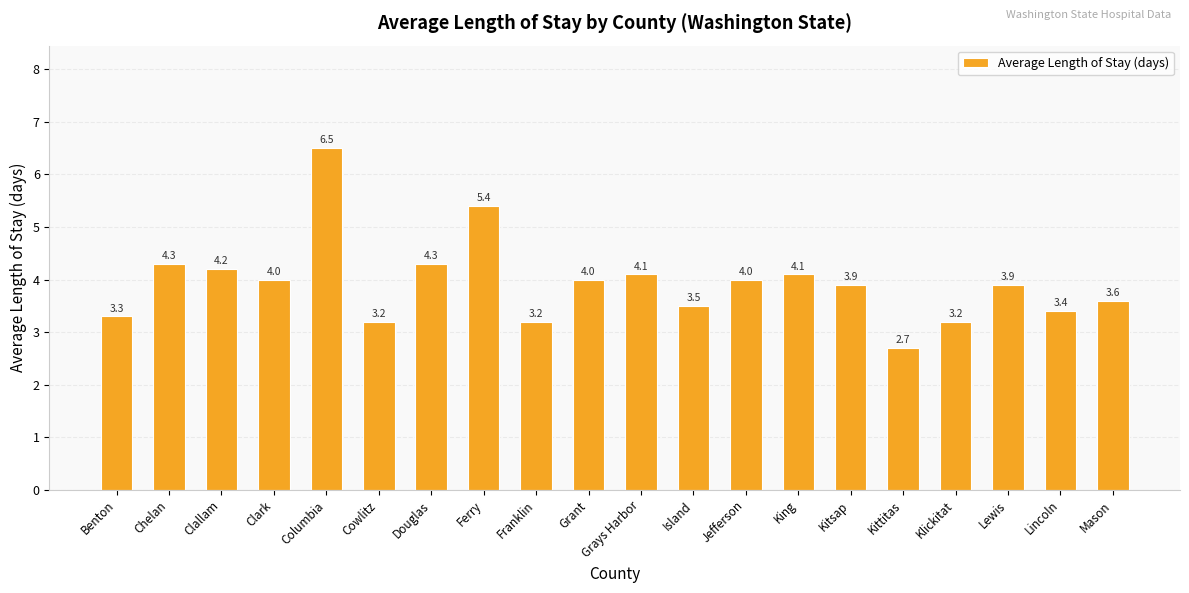

Reading right to left, transcribe all the data shown in this chart.

3.6	3.4	3.9	3.2	2.7	3.9	4.1	4.0	3.5	4.1	4.0	3.2	5.4	4.3	3.2	6.5	4.0	4.2	4.3	3.3